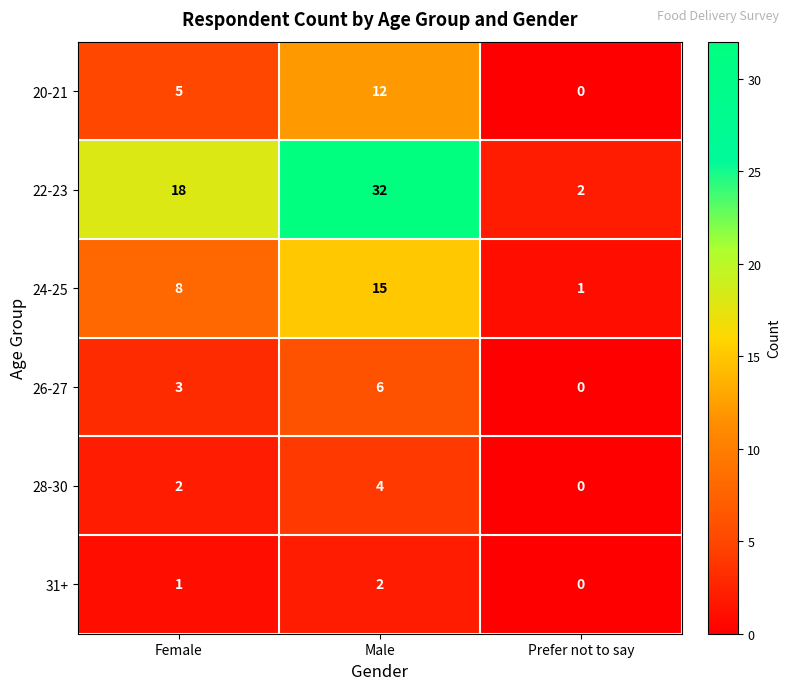

At Male, list the series in order from largest to smallest.

22-23, 24-25, 20-21, 26-27, 28-30, 31+